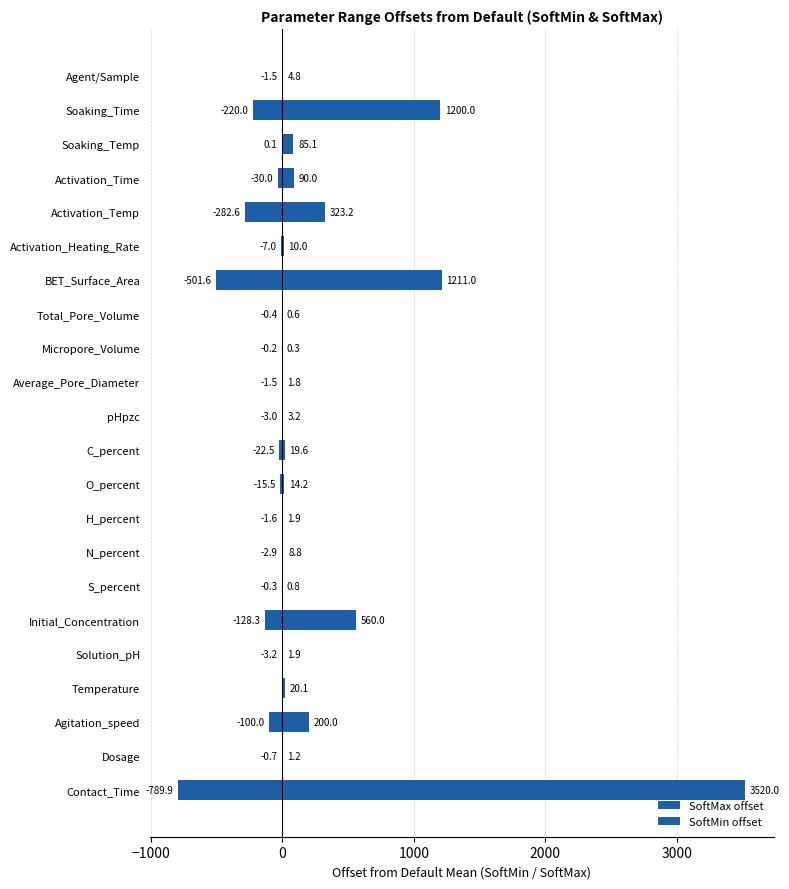

Which series has the largest total across all categories?

SoftMax offset